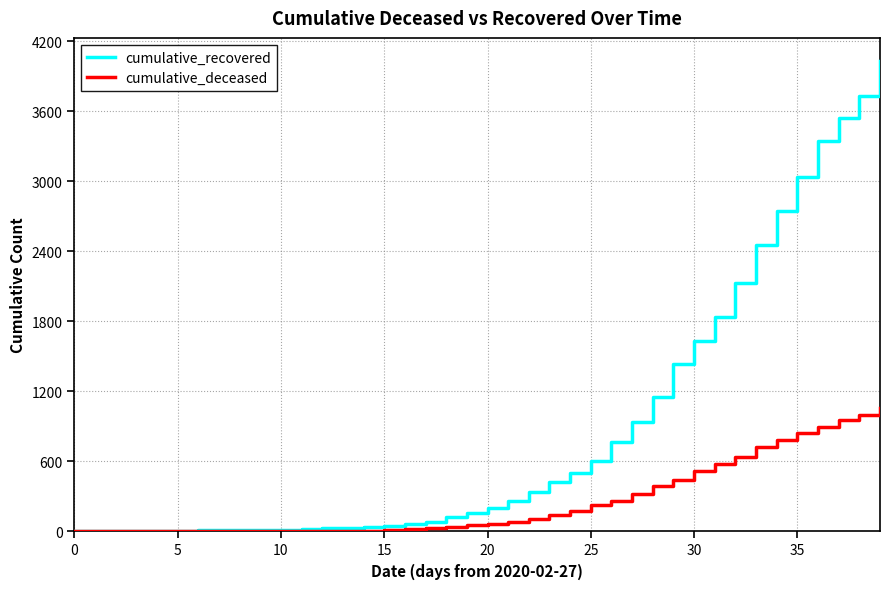

Which series has the largest total across all categories?

cumulative_recovered